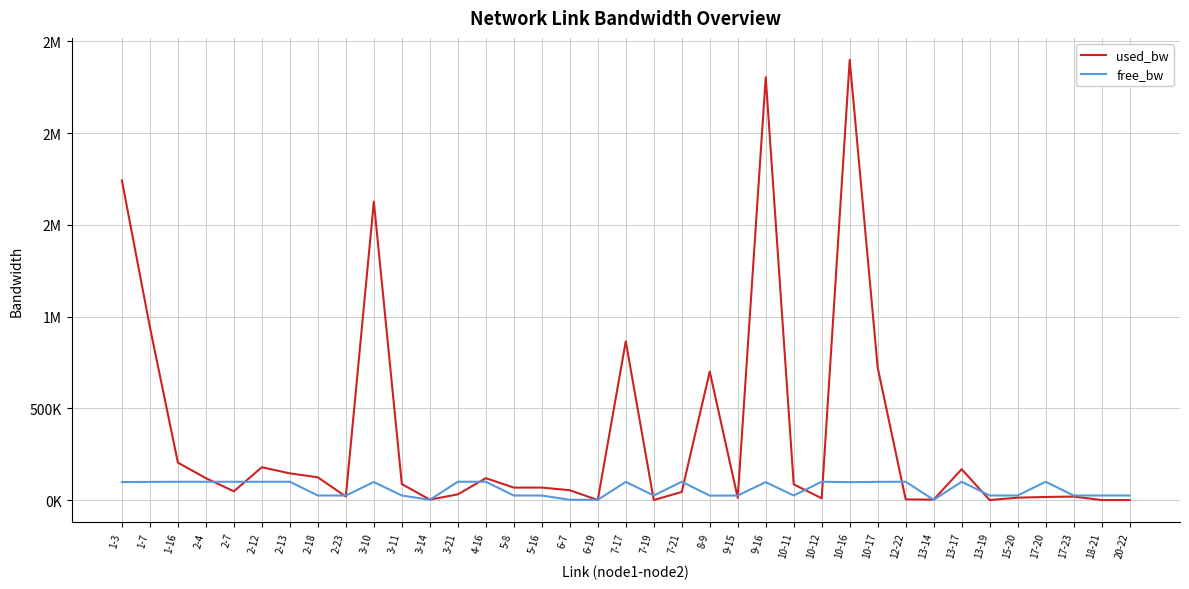

At which category is the sum across all series the highest?

10-16